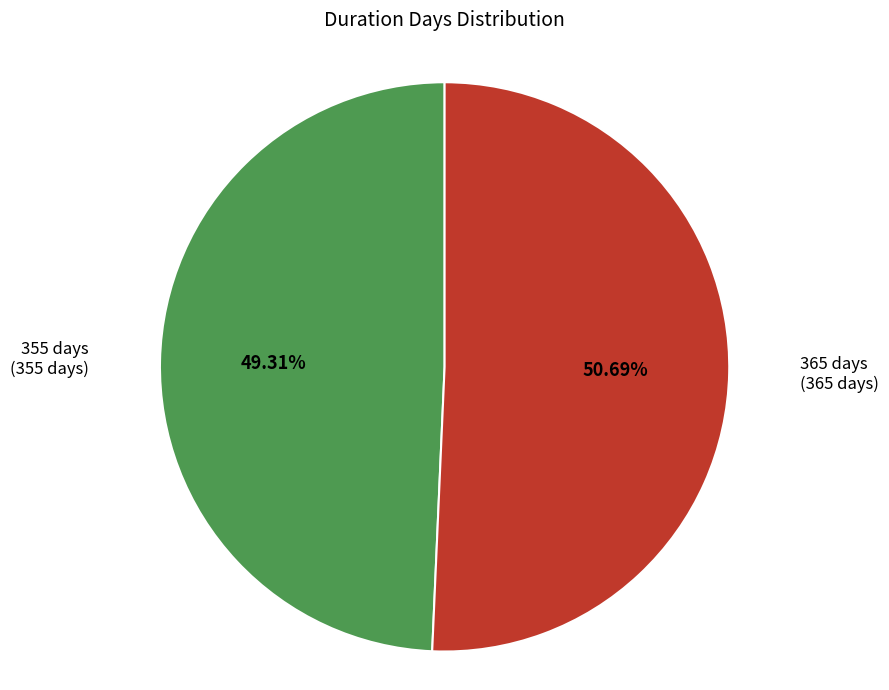

Does any single category account for the majority?

Yes